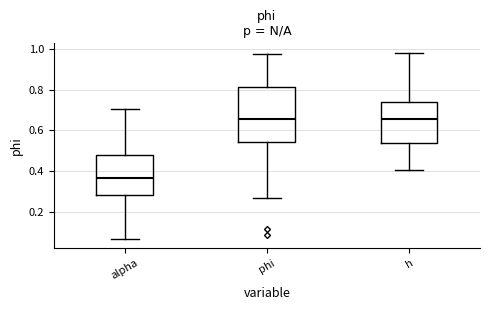

Which box's median line is the lowest?

alpha